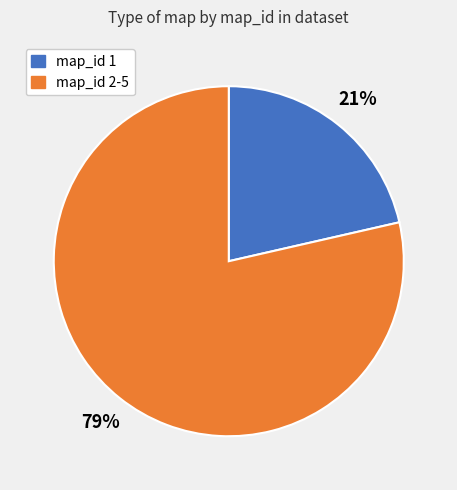

To the nearest percent, what is the average slice percentage?

50%